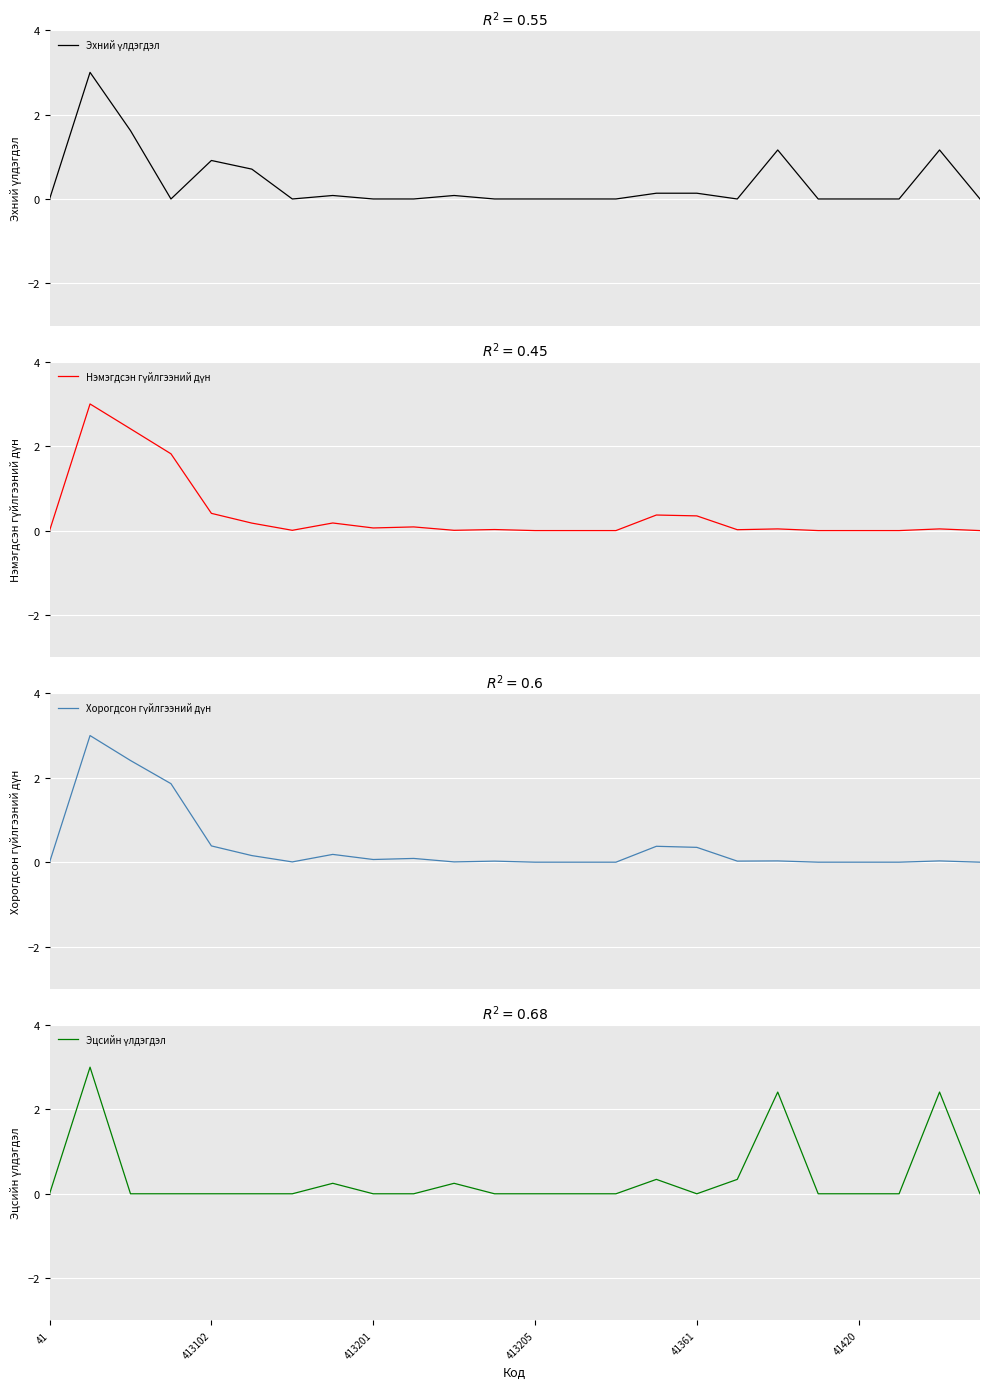

Rank the series by their maximum value, from highest to lowest.

Эхний үлдэгдэл, Нэмэгдсэн гүйлгээний дүн, Хорогдсон гүйлгээний дүн, Эцсийн үлдэгдэл